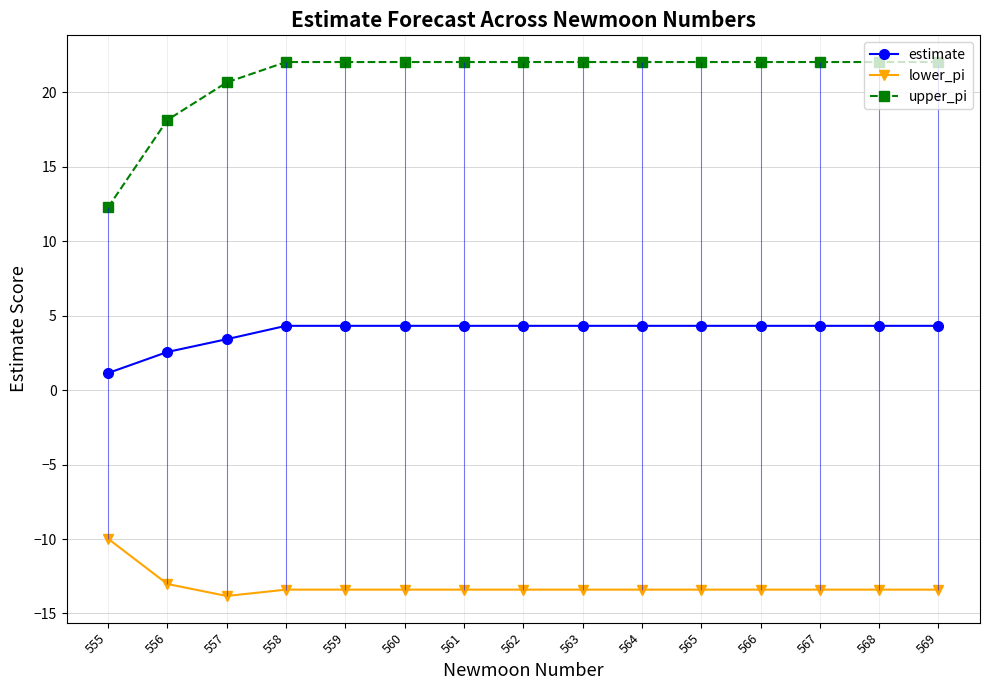

How many lines are shown in the chart?

3